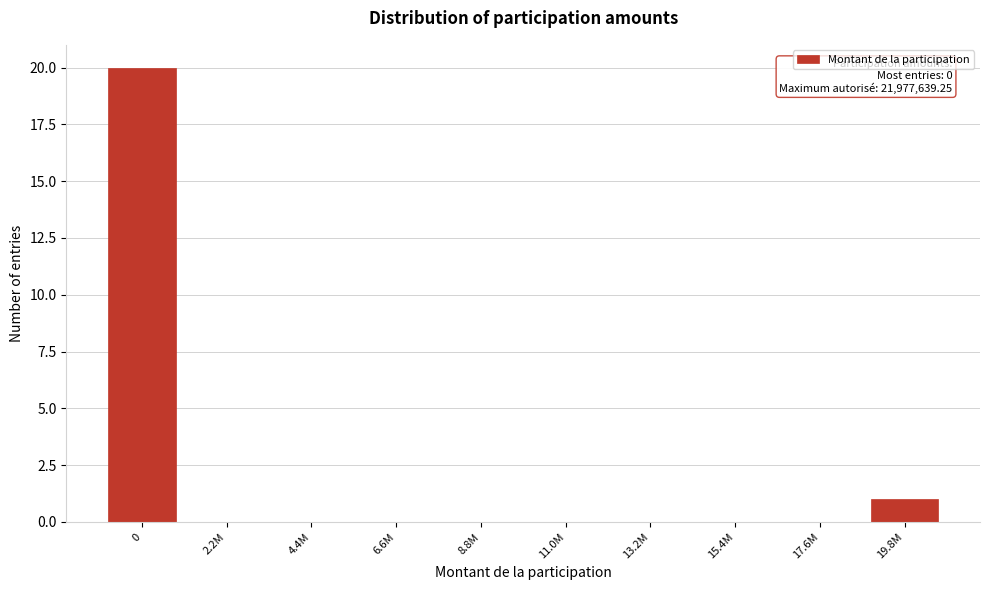

Reading left to right, list all the values displayed in this chart.

0=20	2.2M=0	4.4M=0	6.6M=0	8.8M=0	11.0M=0	13.2M=0	15.4M=0	17.6M=0	19.8M=1